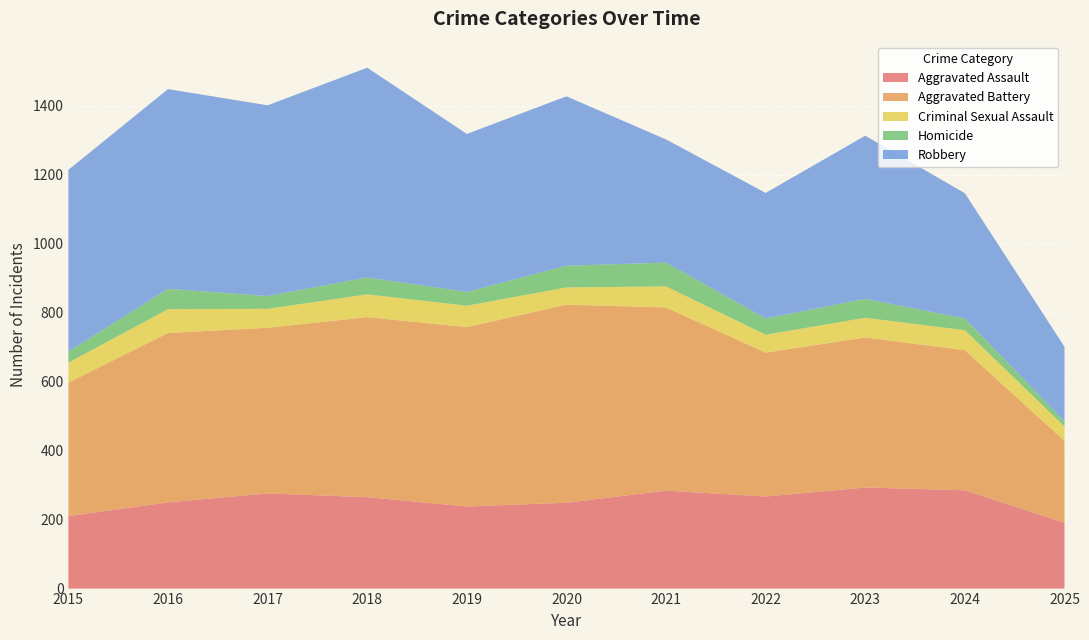

Reading left to right, list all the values displayed in this chart.

Aggravated Assault: 2015=210	2016=250	2017=276	2018=265	2019=238	2020=249	2021=284	2022=267	2023=293	2024=285	2025=191
Aggravated Battery: 2015=387	2016=491	2017=480	2018=522	2019=520	2020=574	2021=531	2022=417	2023=435	2024=406	2025=237
Criminal Sexual Assault: 2015=58	2016=69	2017=55	2018=66	2019=62	2020=50	2021=61	2022=52	2023=57	2024=58	2025=42
Homicide: 2015=32	2016=59	2017=37	2018=49	2019=40	2020=63	2021=69	2022=47	2023=55	2024=34	2025=15
Robbery: 2015=527	2016=579	2017=553	2018=608	2019=458	2020=491	2021=357	2022=364	2023=473	2024=363	2025=216